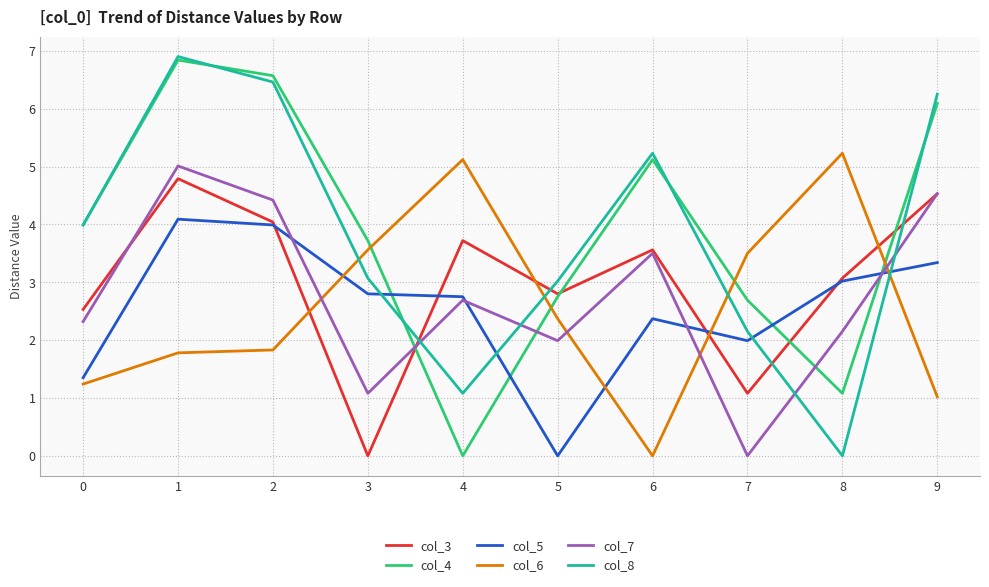

What is the highest value of the col_5 series?

4.1